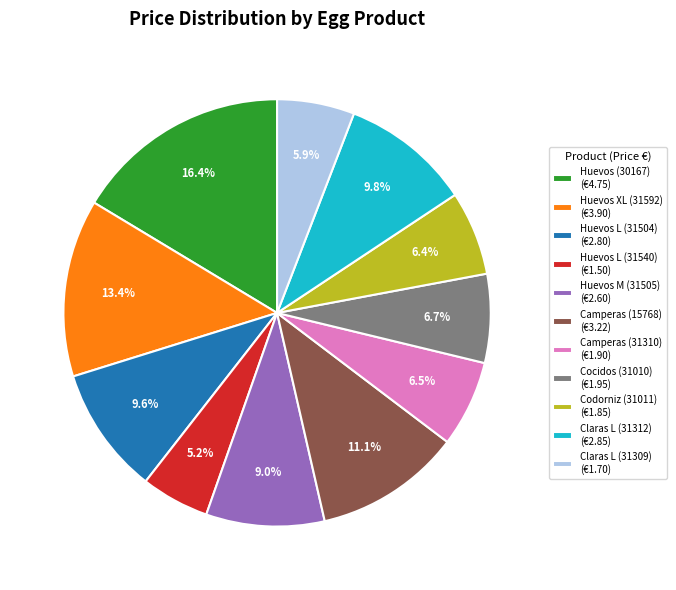

Count the number of slices in the pie.

11